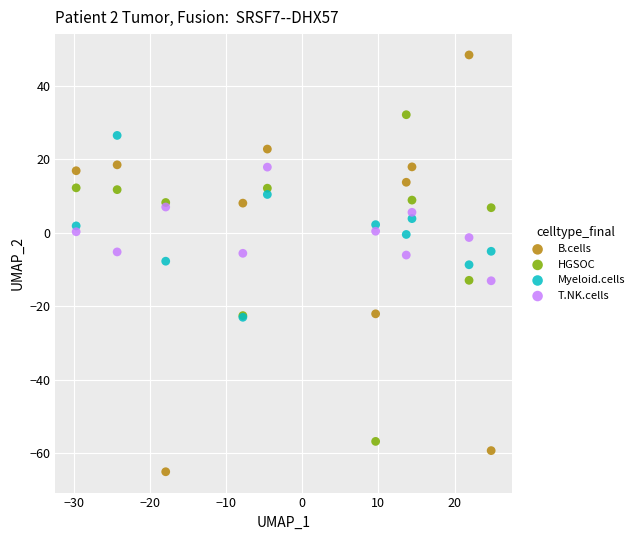

Which series reaches the maximum Y coordinate?

B.cells